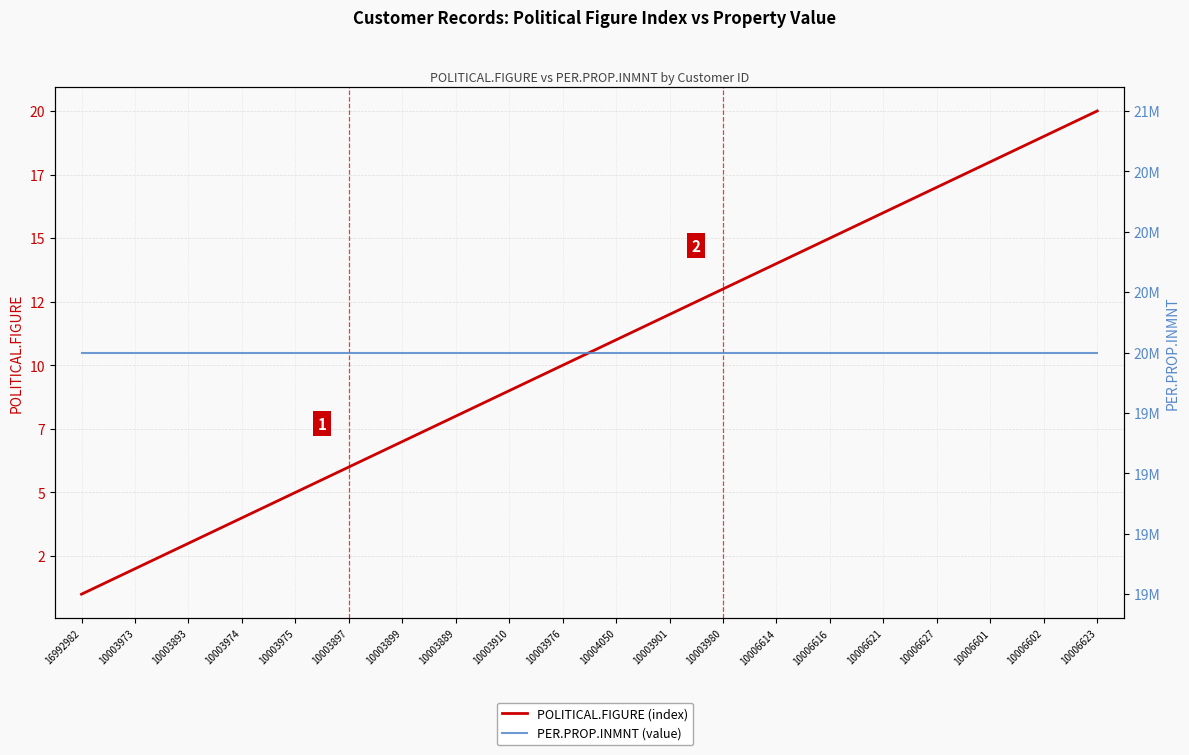

What position from the left is 10003899?

7